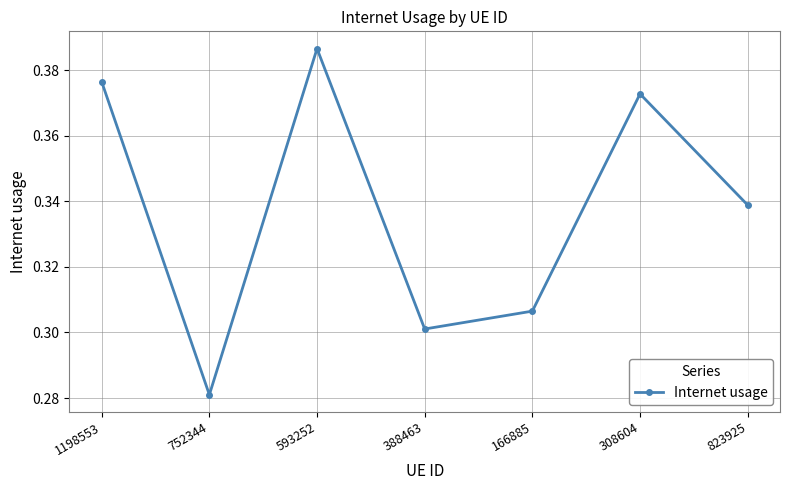

Which category has the lowest value across all series?

752344